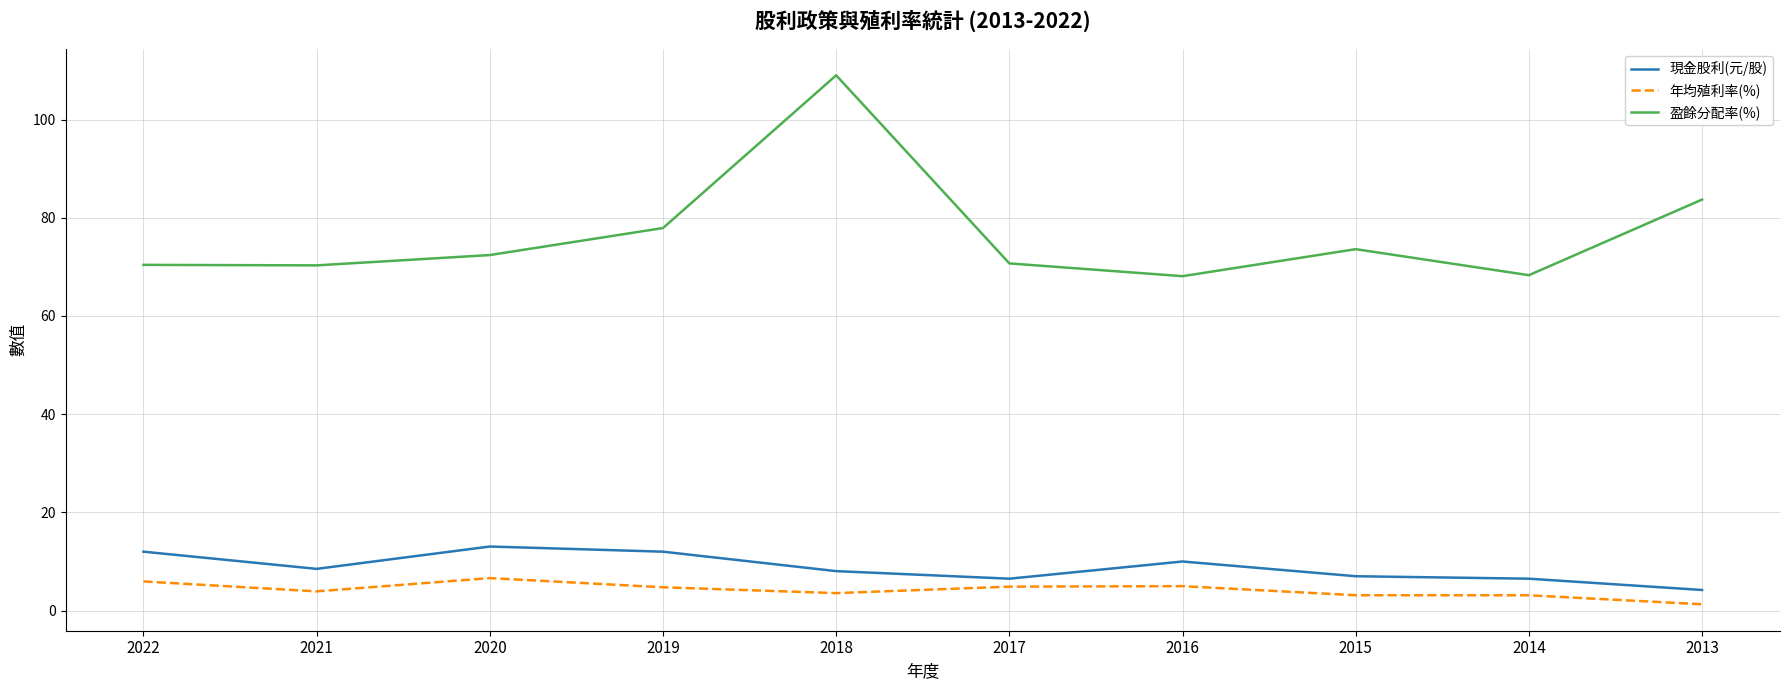

True or false: 現金股利(元/股) and 盈餘分配率(%) intersect in this chart.

False